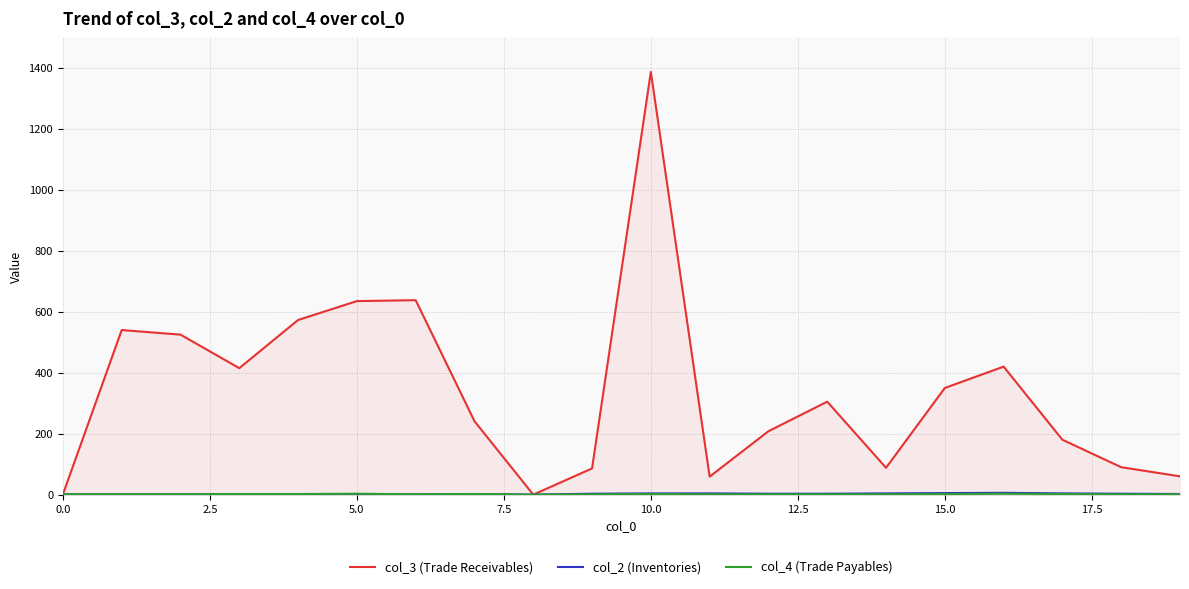

What is the difference between the maximum and minimum values in the col_3 (Trade Receivables) series?

1387